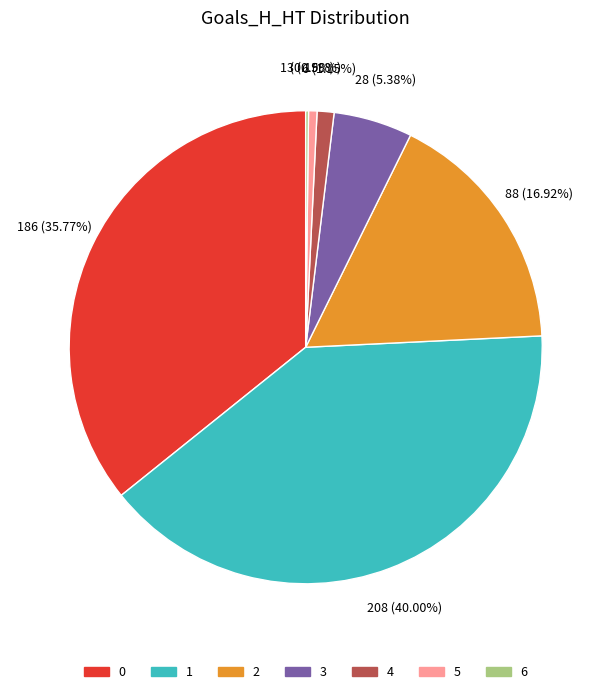

Is it true that 1 is 31% of the pie?

False